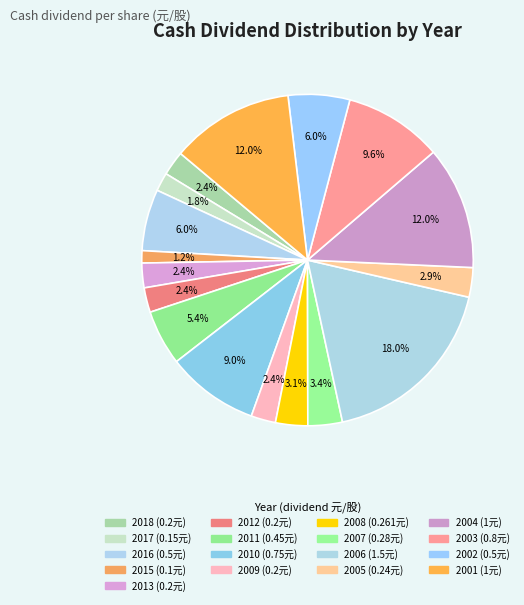

How many slices are in this pie chart?

17